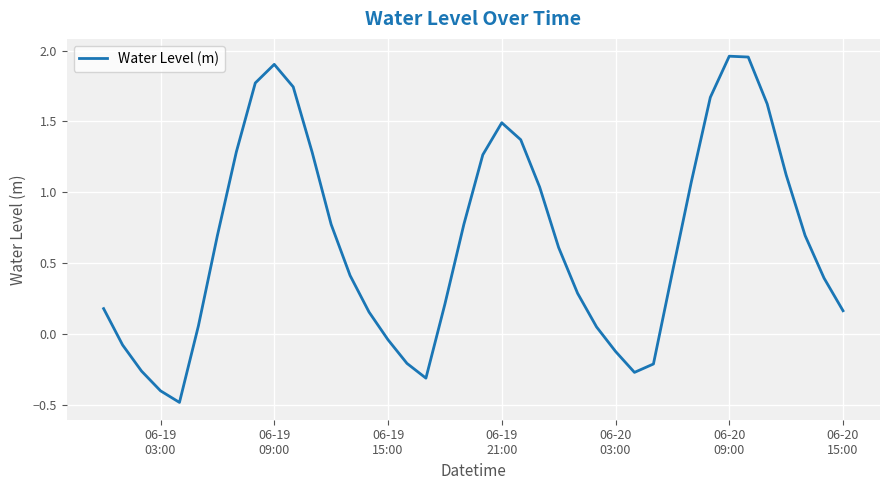

What is the difference between the maximum and minimum values?

2.4